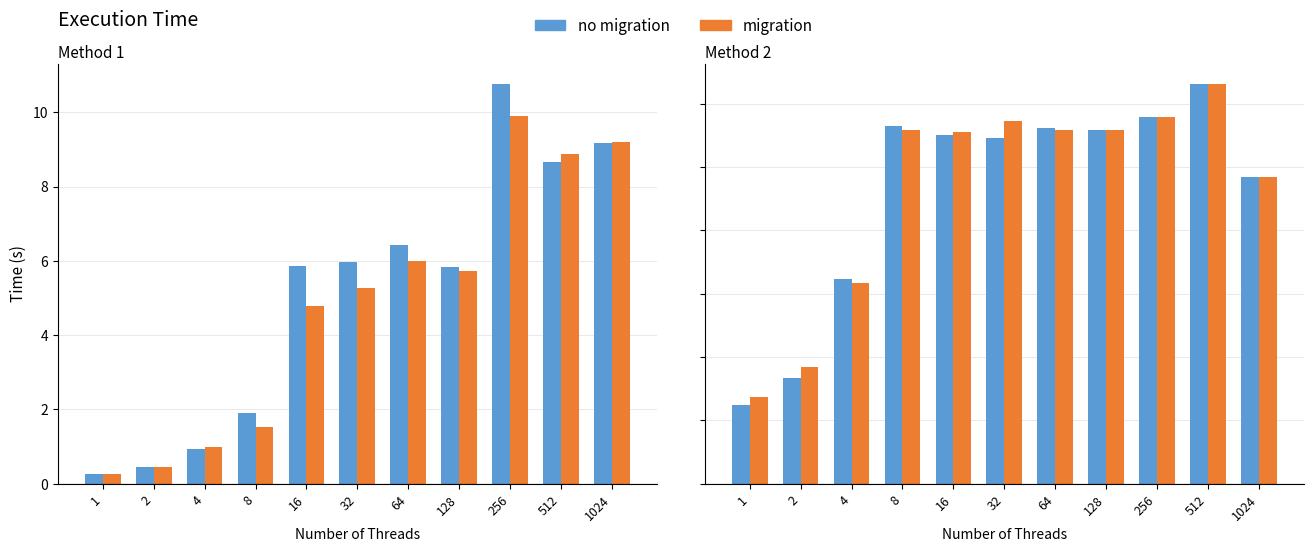

Which has a higher value, 2 or 64?

64